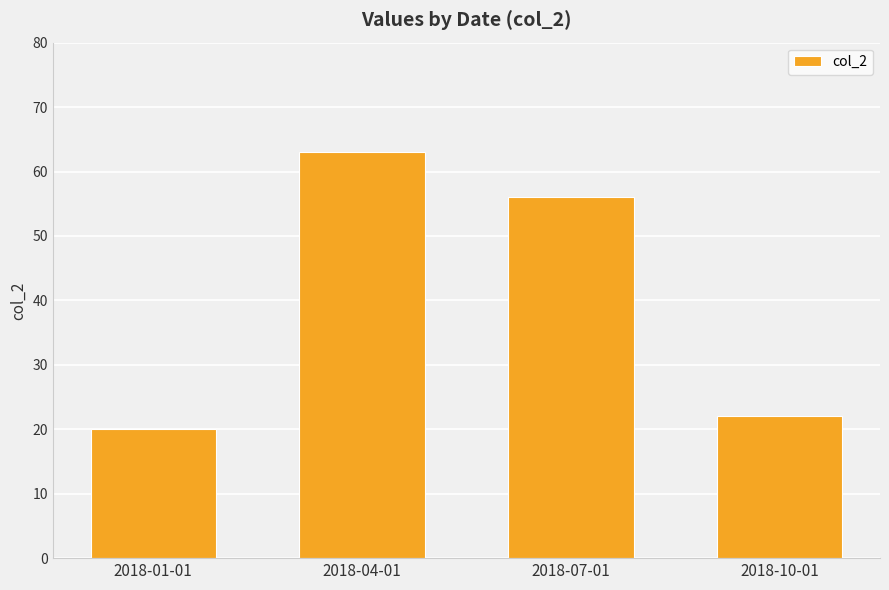

Reading left to right, list all the values displayed in this chart.

20	63	56	22